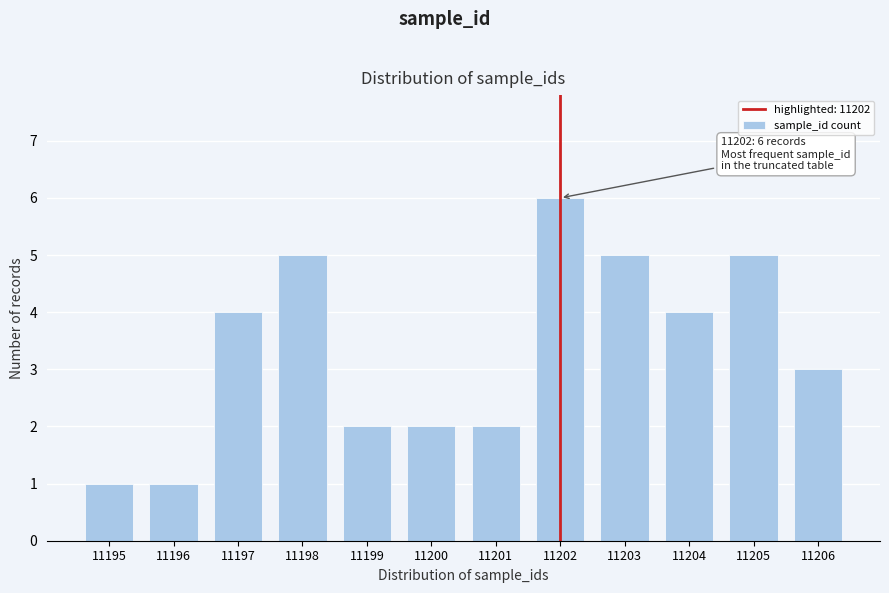

Reading left to right, list all the values displayed in this chart.

1	1	4	5	2	2	2	6	5	4	5	3